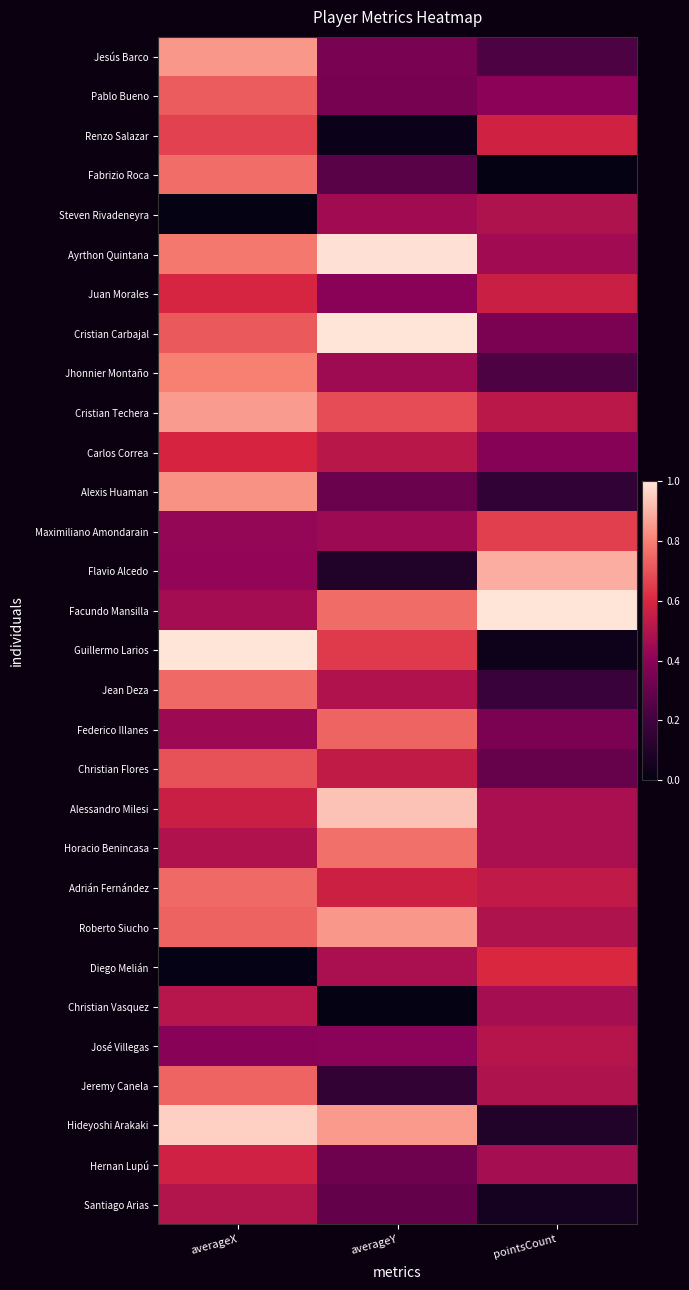

Reading right to left, what are all the values shown in this chart?

Jesús Barco: pointsCount=0.2	averageY=0.4	averageX=0.8
Pablo Bueno: pointsCount=0.4	averageY=0.3	averageX=0.7
Renzo Salazar: pointsCount=0.6	averageY=0.0	averageX=0.7
Fabrizio Roca: pointsCount=0.0	averageY=0.3	averageX=0.8
Steven Rivadeneyra: pointsCount=0.5	averageY=0.5	averageX=0.0
Ayrthon Quintana: pointsCount=0.5	averageY=1.0	averageX=0.8
Juan Morales: pointsCount=0.6	averageY=0.4	averageX=0.6
Cristian Carbajal: pointsCount=0.4	averageY=1.0	averageX=0.7
Jhonnier Montaño: pointsCount=0.2	averageY=0.4	averageX=0.8
Cristian Techera: pointsCount=0.5	averageY=0.7	averageX=0.9
Carlos Correa: pointsCount=0.4	averageY=0.5	averageX=0.6
Alexis Huaman: pointsCount=0.2	averageY=0.3	averageX=0.8
Maximiliano Amondarain: pointsCount=0.7	averageY=0.4	averageX=0.4
Flavio Alcedo: pointsCount=0.9	averageY=0.1	averageX=0.4
Facundo Mansilla: pointsCount=1.0	averageY=0.8	averageX=0.5
Guillermo Larios: pointsCount=0.0	averageY=0.6	averageX=1.0
Jean Deza: pointsCount=0.2	averageY=0.5	averageX=0.8
Federico Illanes: pointsCount=0.4	averageY=0.7	averageX=0.4
Christian Flores: pointsCount=0.3	averageY=0.5	averageX=0.7
Alessandro Milesi: pointsCount=0.5	averageY=0.9	averageX=0.6
Horacio Benincasa: pointsCount=0.5	averageY=0.8	averageX=0.5
Adrián Fernández: pointsCount=0.5	averageY=0.6	averageX=0.8
Roberto Siucho: pointsCount=0.5	averageY=0.8	averageX=0.7
Diego Melián: pointsCount=0.6	averageY=0.5	averageX=0.0
Christian Vasquez: pointsCount=0.5	averageY=0.0	averageX=0.5
José Villegas: pointsCount=0.5	averageY=0.4	averageX=0.4
Jeremy Canela: pointsCount=0.5	averageY=0.2	averageX=0.7
Hideyoshi Arakaki: pointsCount=0.1	averageY=0.9	averageX=1.0
Hernan Lupú: pointsCount=0.5	averageY=0.3	averageX=0.6
Santiago Arias: pointsCount=0.1	averageY=0.3	averageX=0.5